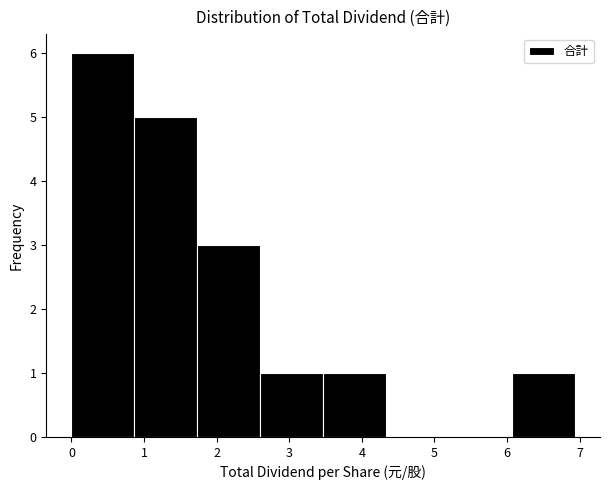

Reading left to right, transcribe this chart: for each bar, give the range it covers on the x-axis and its height. Neither the bar edges nor the heights are printed on the chart, so give them approximately, as read against the axes.

0.0 to 0.9: 6
0.9 to 1.7: 5
1.7 to 2.6: 3
2.6 to 3.5: 1
3.5 to 4.3: 1
4.3 to 5.2: 0
5.2 to 6.1: 0
6.1 to 6.9: 1